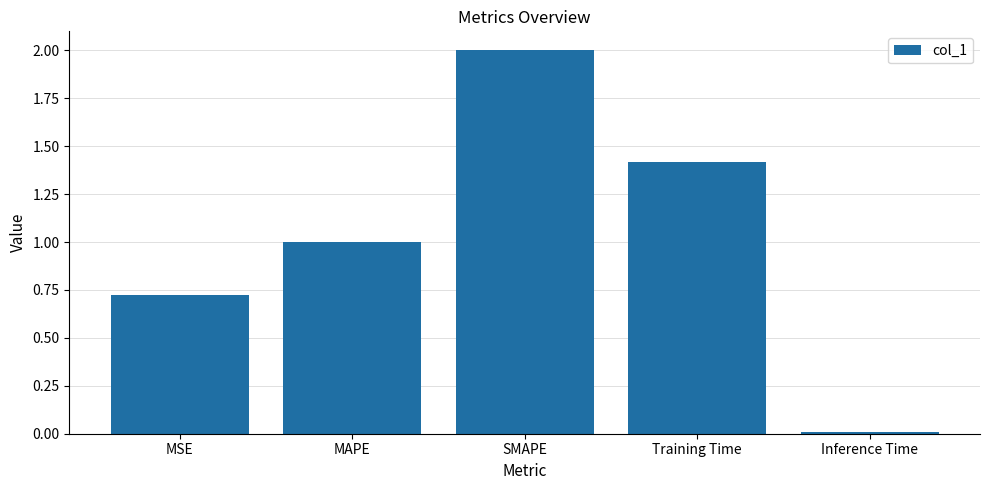

At which label is the value closest to 1?

MAPE